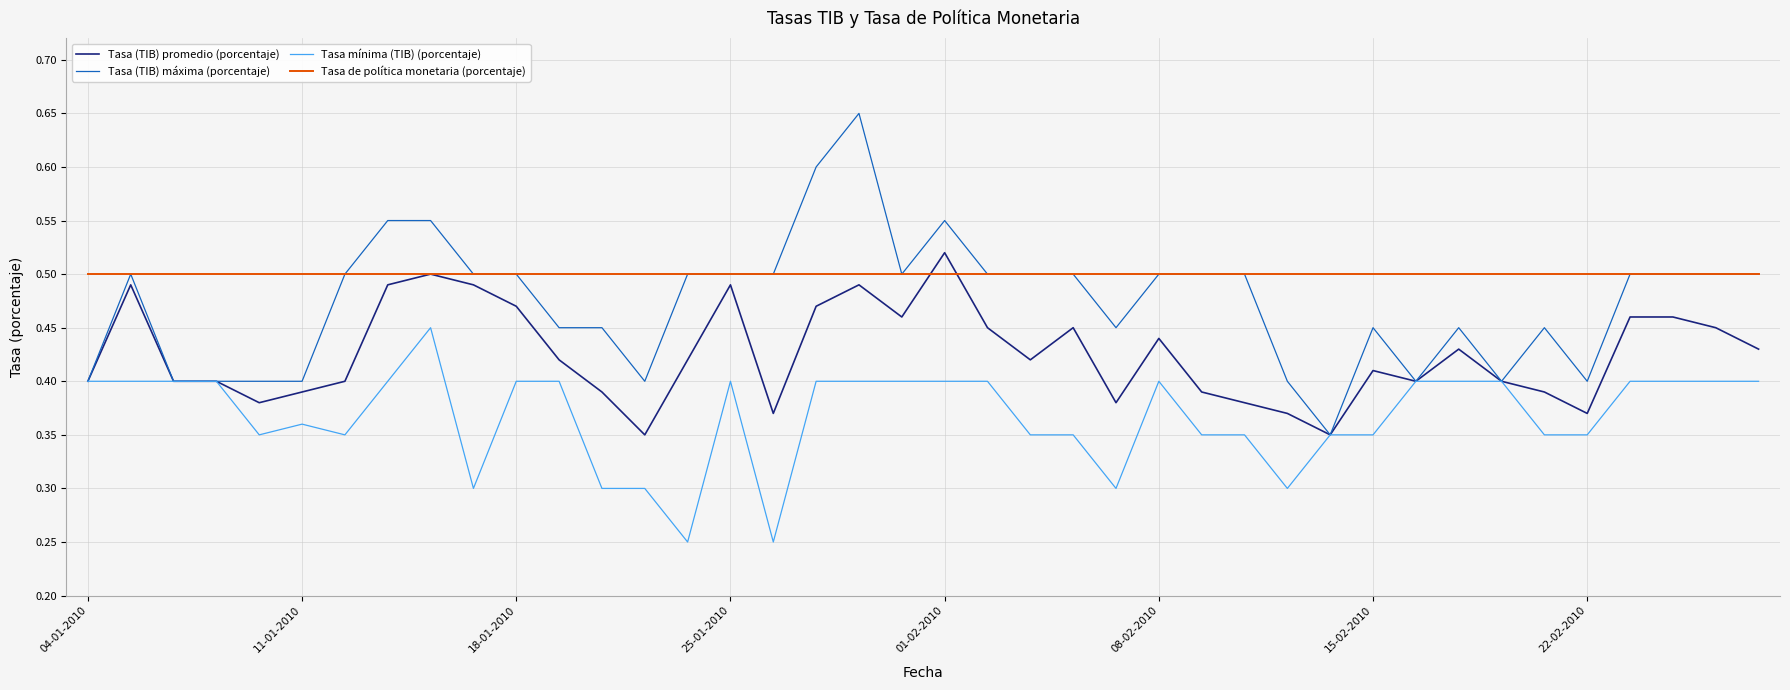

Rank the series by their average value, from lowest to highest.

Tasa mínima (TIB) (porcentaje), Tasa (TIB) promedio (porcentaje), Tasa (TIB) máxima (porcentaje), Tasa de política monetaria (porcentaje)